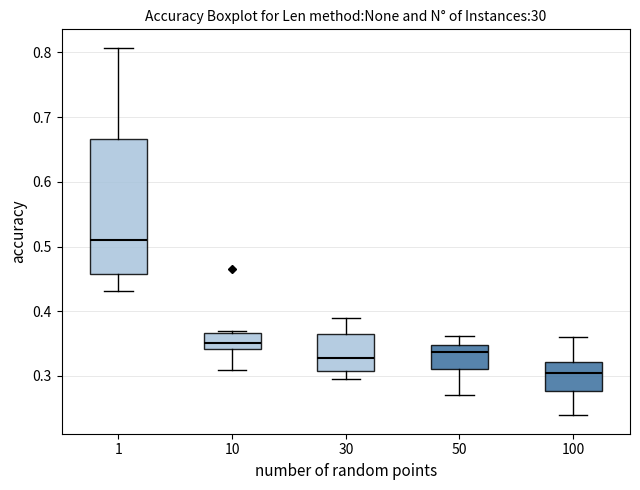

Reading left to right, transcribe this box plot: for each box, give where its median line is, the range the box spans, and where its two whiskers end, as read against the y-axis. The values are not printed on the chart, so give them approximately, as read against the axis.

1: median 0.51, box 0.46 to 0.67, whiskers 0.43 to 0.81
10: median 0.35, box 0.34 to 0.37, whiskers 0.31 to 0.37
30: median 0.33, box 0.31 to 0.36, whiskers 0.30 to 0.39
50: median 0.34, box 0.31 to 0.35, whiskers 0.27 to 0.36
100: median 0.30, box 0.28 to 0.32, whiskers 0.24 to 0.36